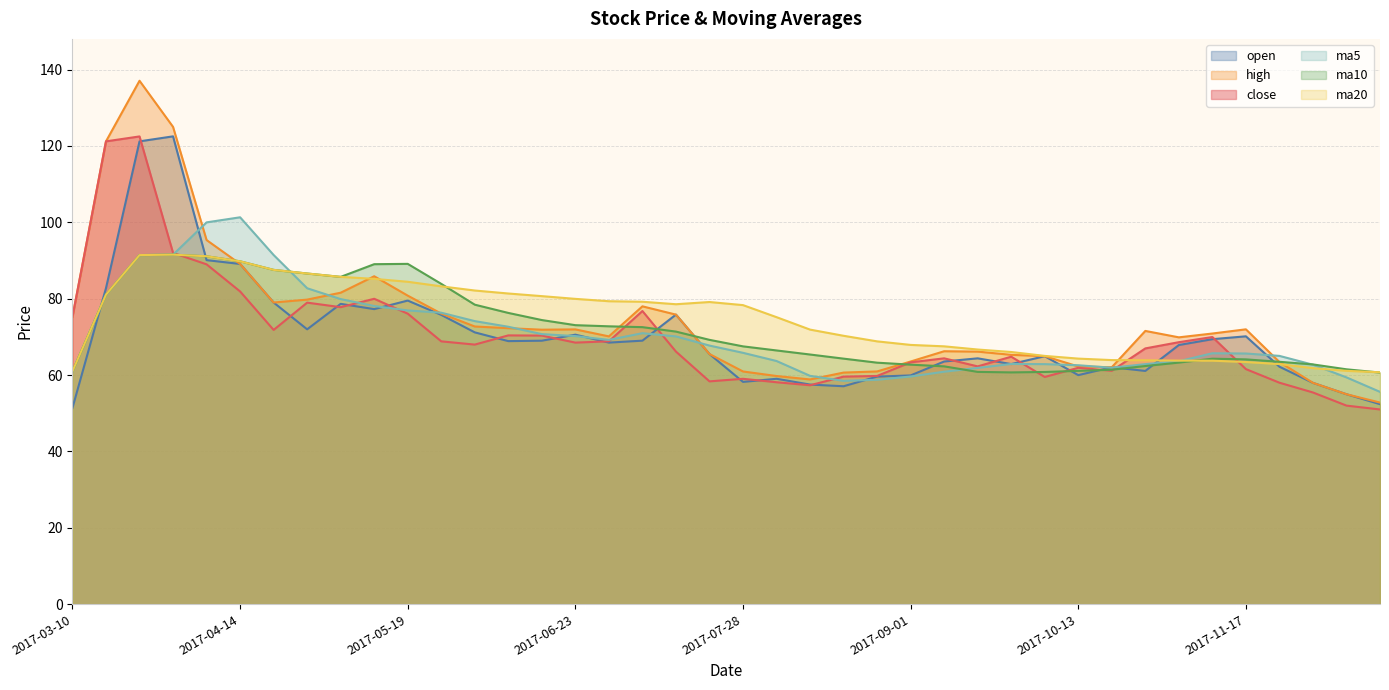

What is the value of the high point at the 9th from the left?

81.6